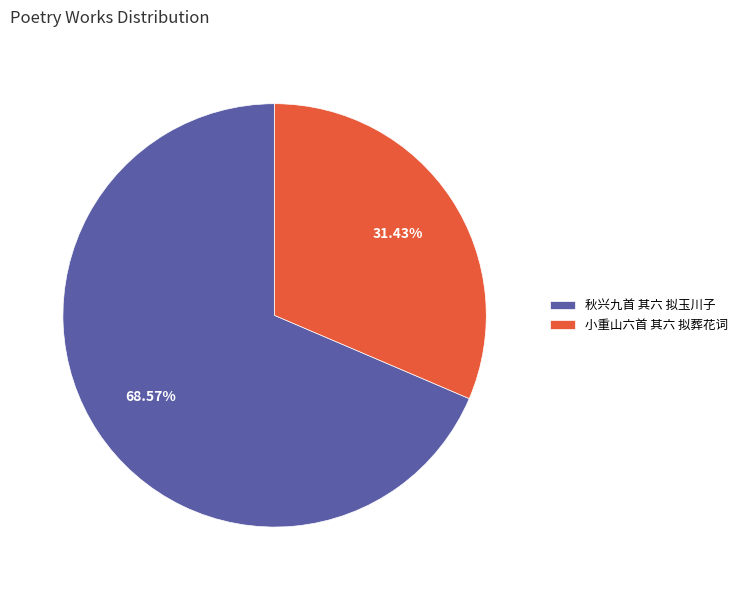

Which slice is the largest?

秋兴九首 其六 拟玉川子